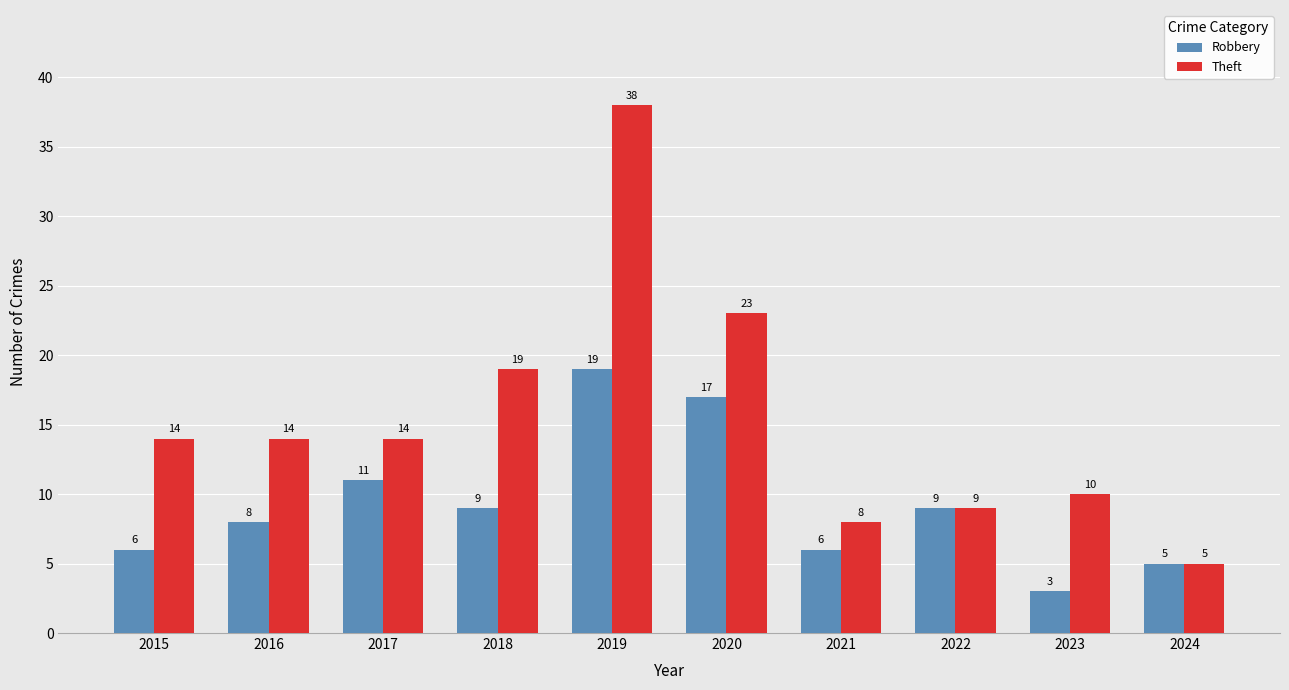

The value of Theft at 2019 is 24. True or false?

False